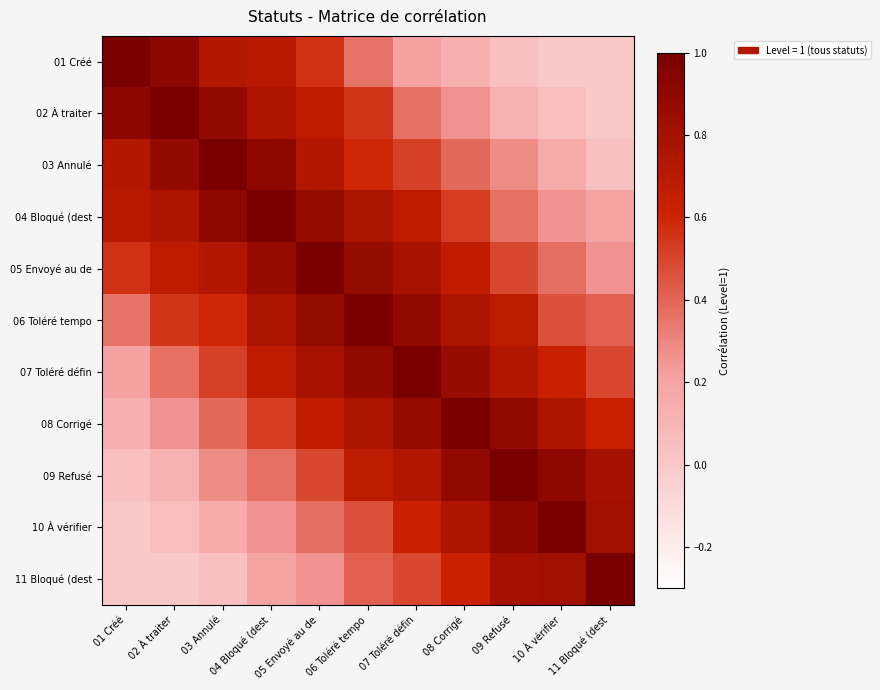

Which series changed the most between 05 Envoyé au de and 11 Bloqué (dest?

05 Envoyé au de